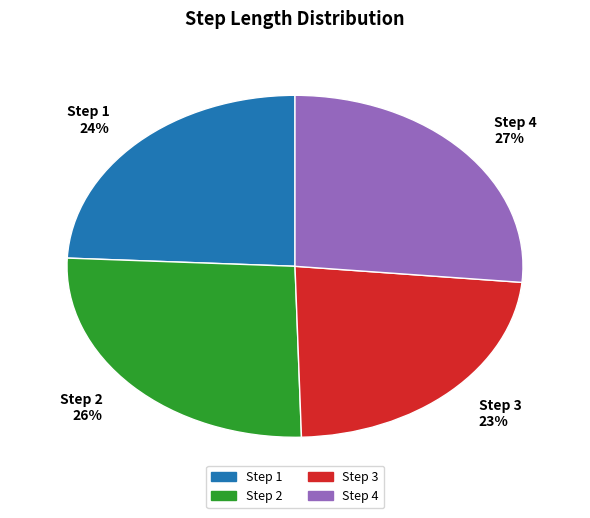

Combined, do Step 4 27% and Step 1 24% account for over 50%?

Yes